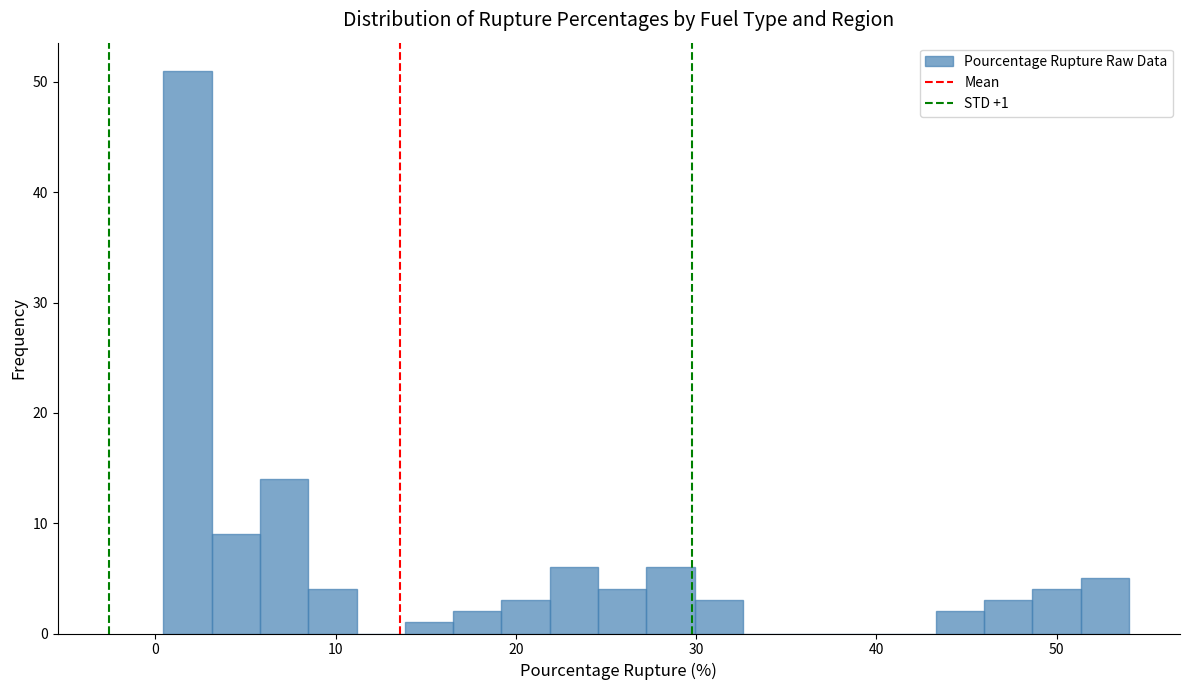

Around what value on the x-axis is the tallest bar? Give the approximate position of its centre, as read against the axis.

2